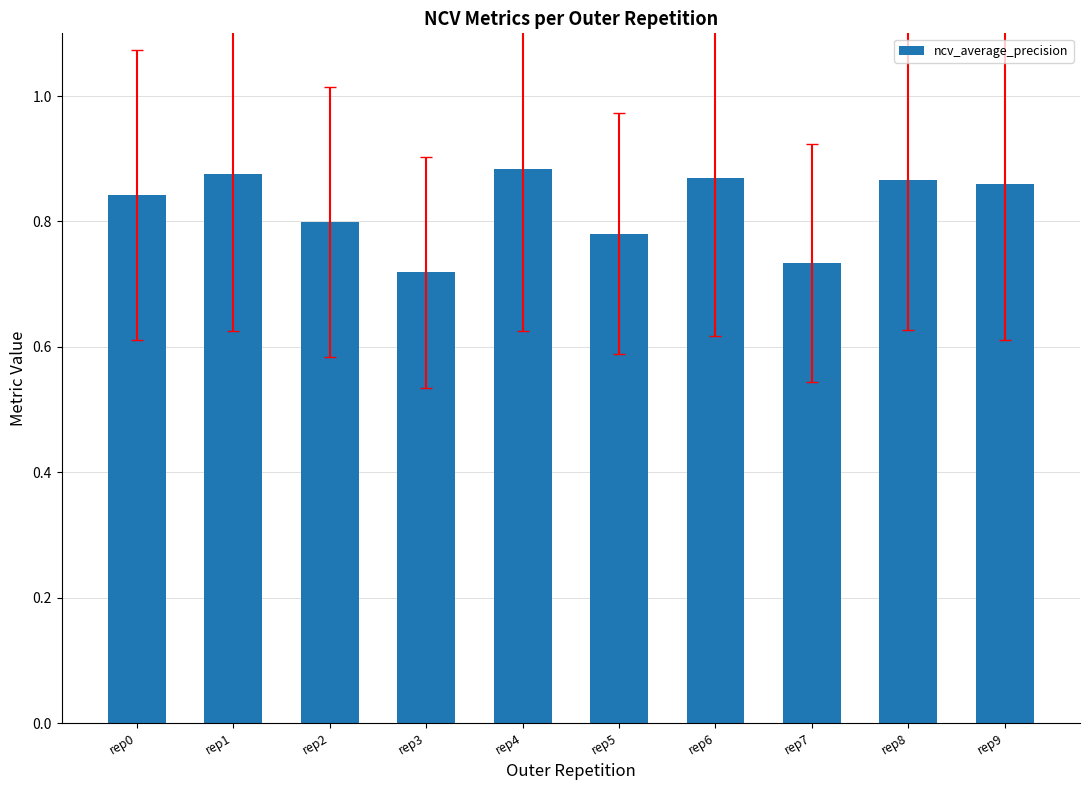

What is the difference between the second highest and second lowest values?

0.1